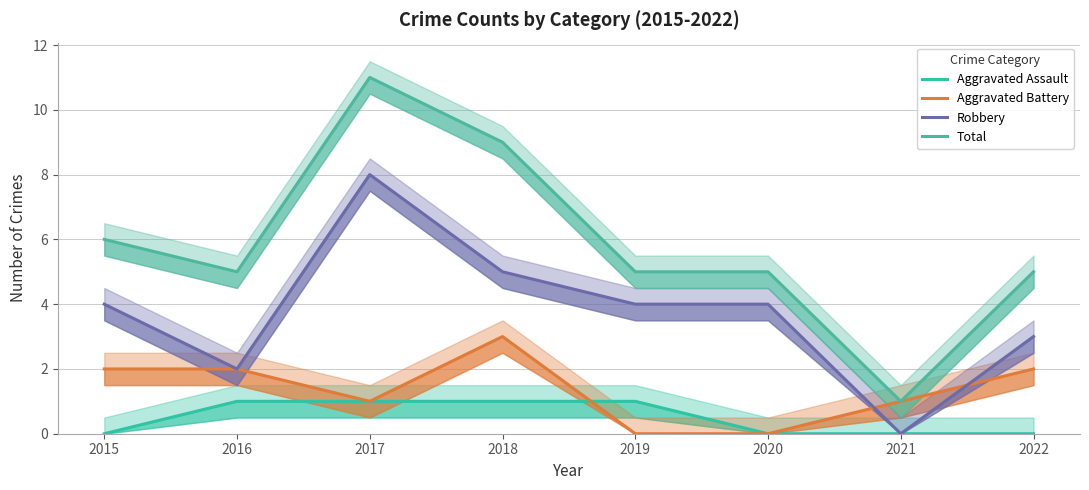

Is it true that Total equals 11 at 2017?

True